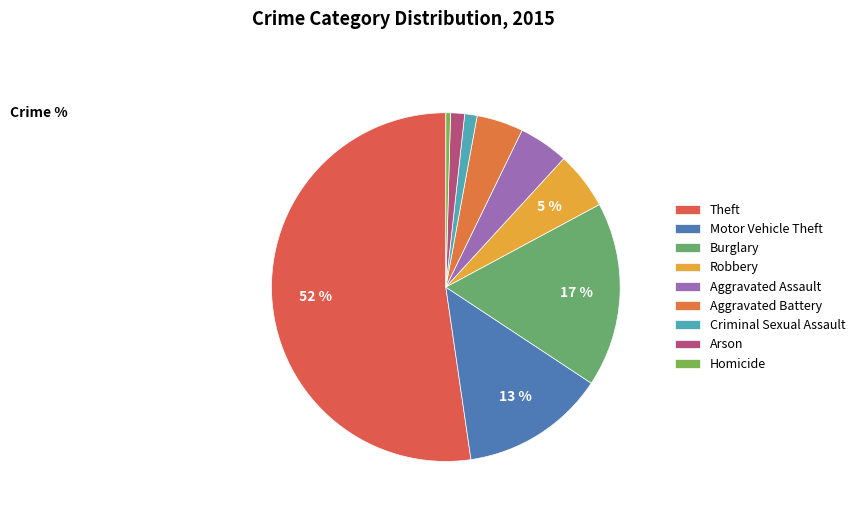

Do Motor Vehicle Theft and Arson together represent more than half of the pie?

No